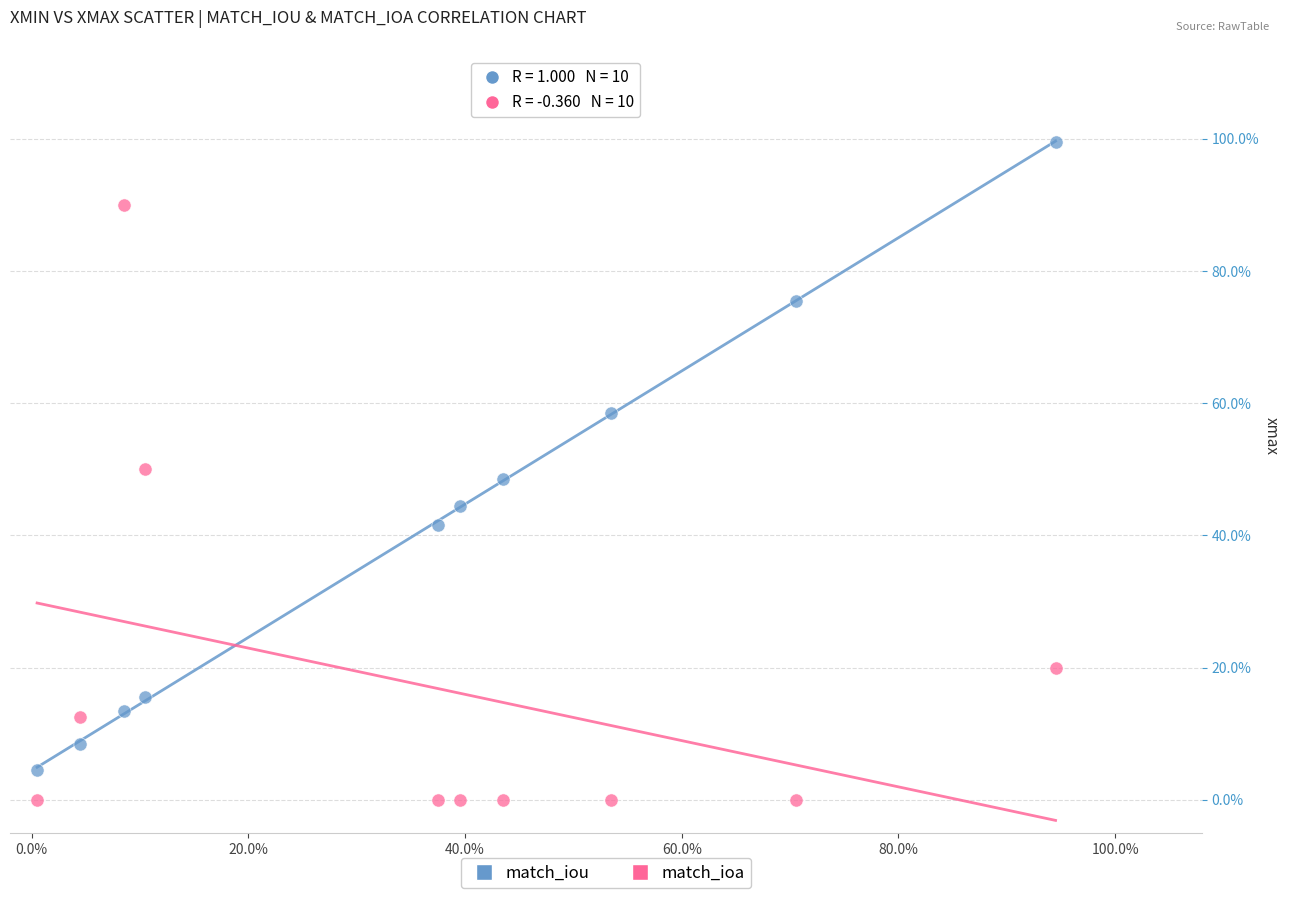

Which series reaches the maximum Y coordinate?

match_iou